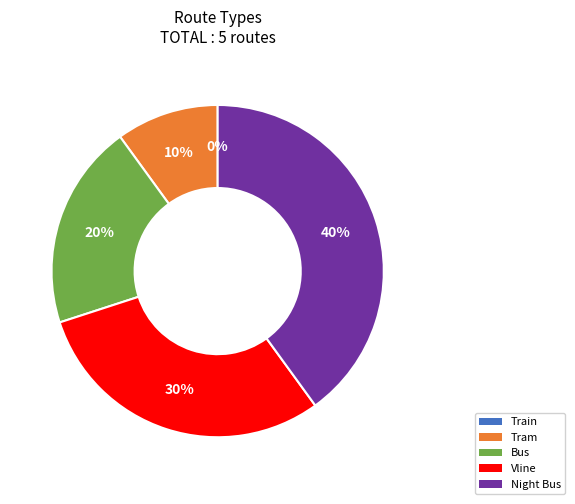

To the nearest percent, what is the difference between the Bus and Tram slice percentages?

10%